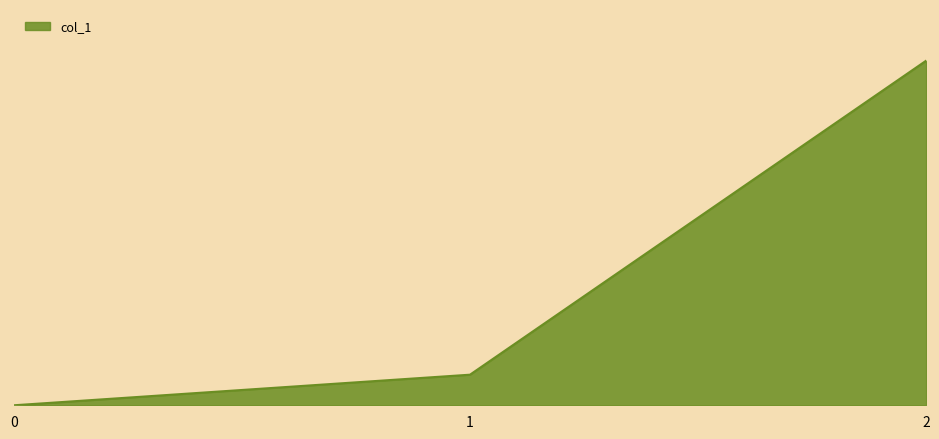

List the labels in order of value, largest first.

2, 1, 0